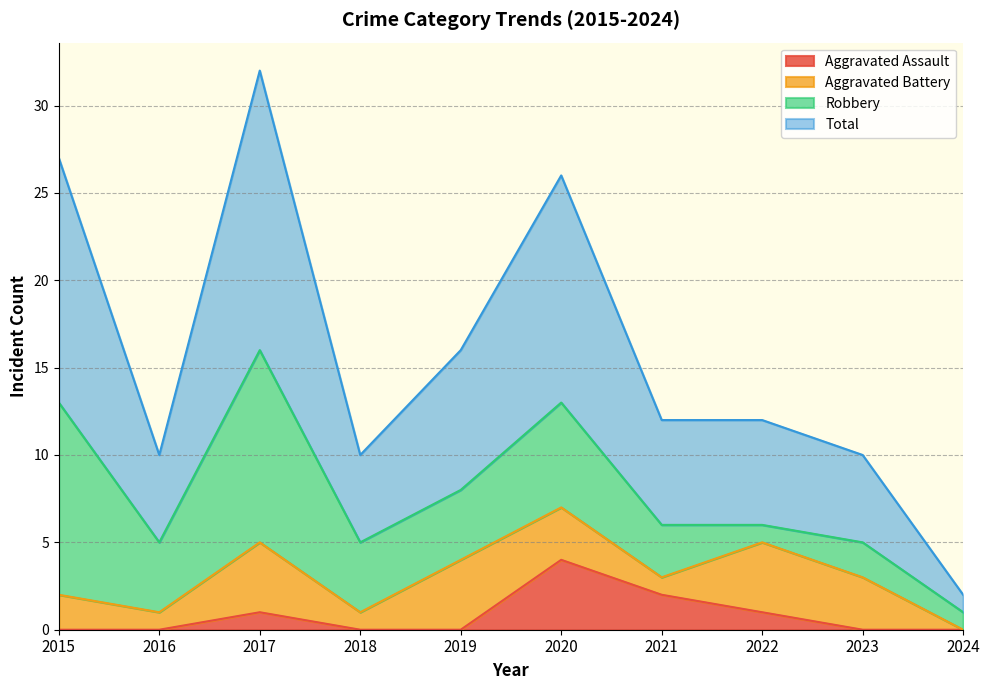

True or false: Total has more than 1 interior local peaks.

True